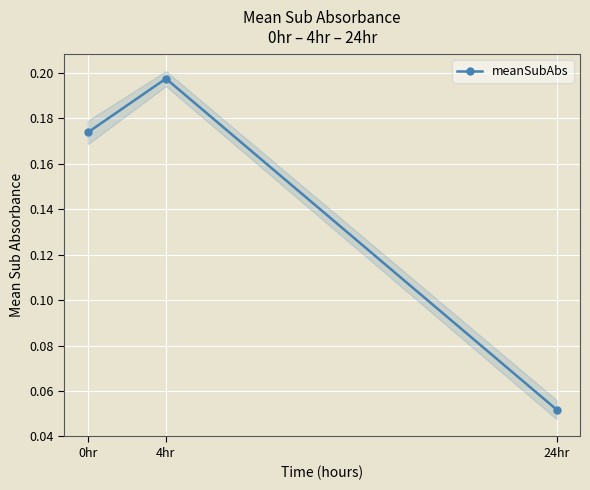

Rank the categories by value from highest to lowest.

4hr, 0hr, 24hr